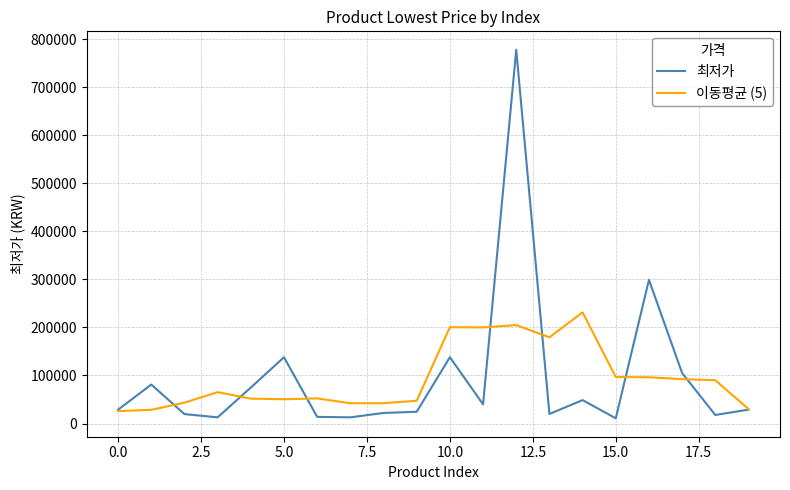

Which series has the widest spread of values?

최저가